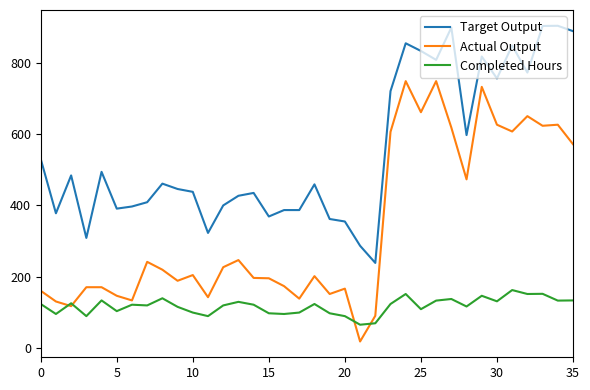

List the series in order of their overall mean, highest first.

Target Output, Actual Output, Completed Hours